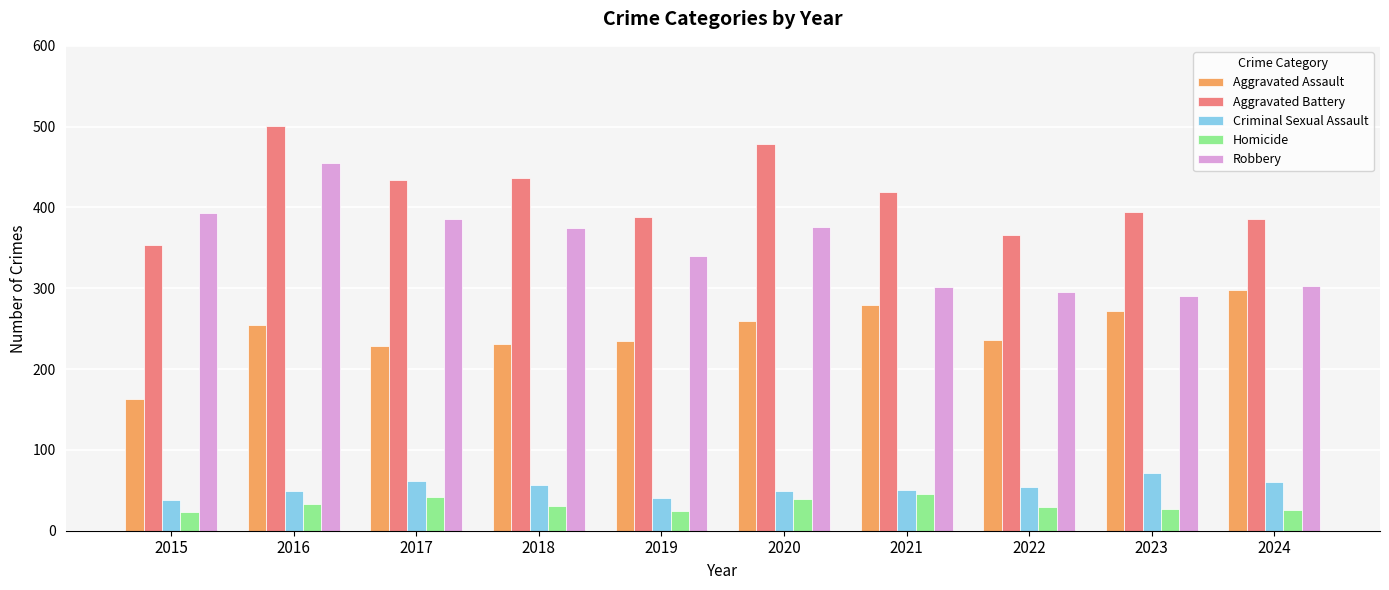

What is the difference between the highest and lowest values at 2016?

468